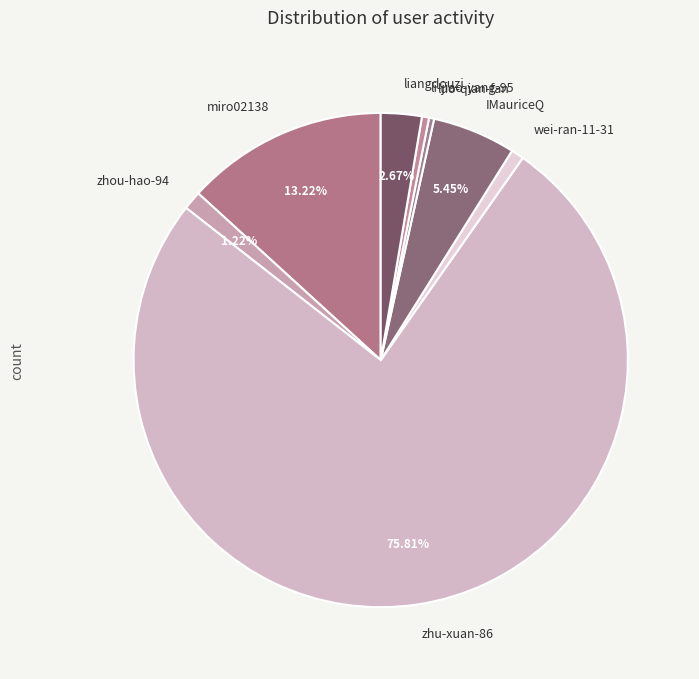

What is the largest slice in the pie chart?

zhu-xuan-86